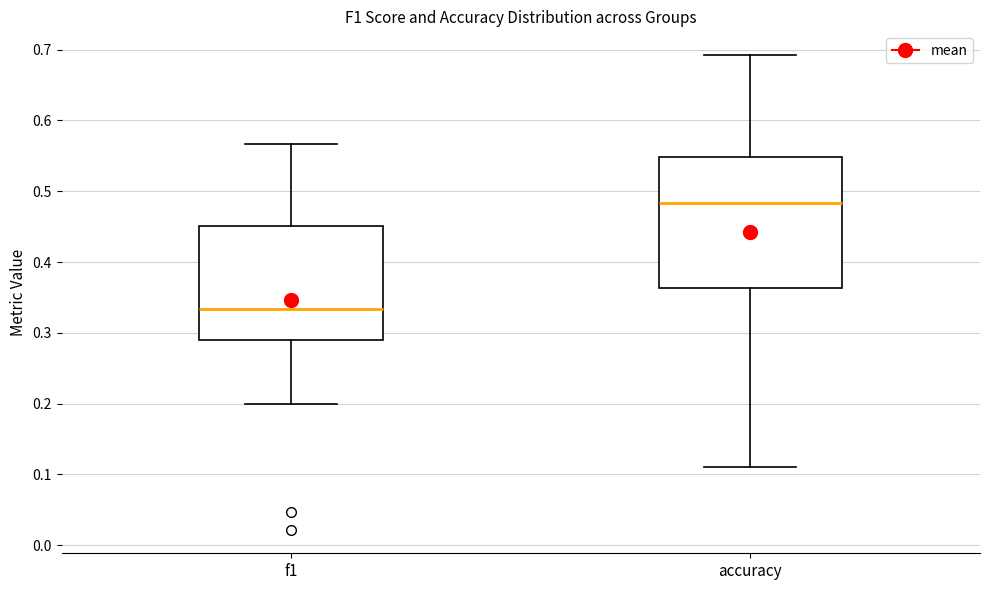

Reading left to right, transcribe this box plot: for each box, give where its median line is, the range the box spans, and where its two whiskers end, as read against the y-axis. The values are not printed on the chart, so give them approximately, as read against the axis.

f1: median 0.33, box 0.29 to 0.45, whiskers 0.20 to 0.57
accuracy: median 0.48, box 0.36 to 0.55, whiskers 0.11 to 0.69